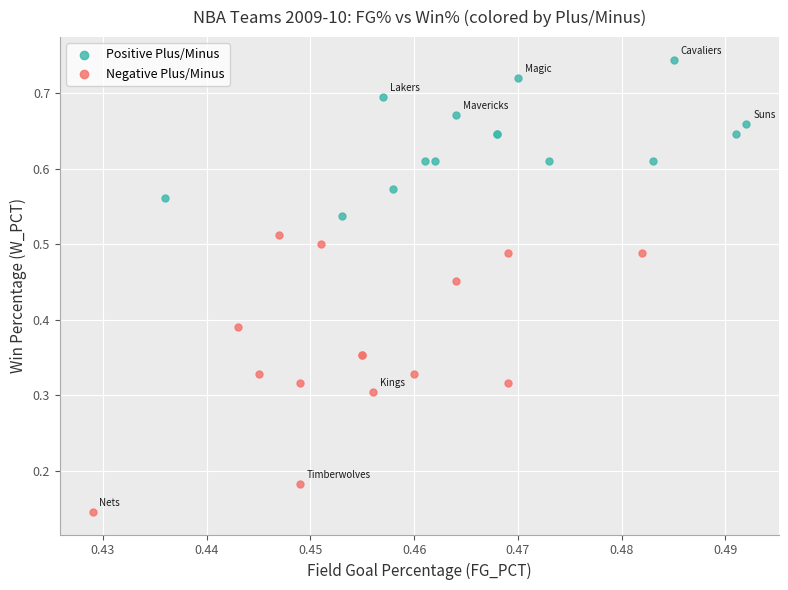

Which series has the widest spread of Y values?

Negative Plus/Minus